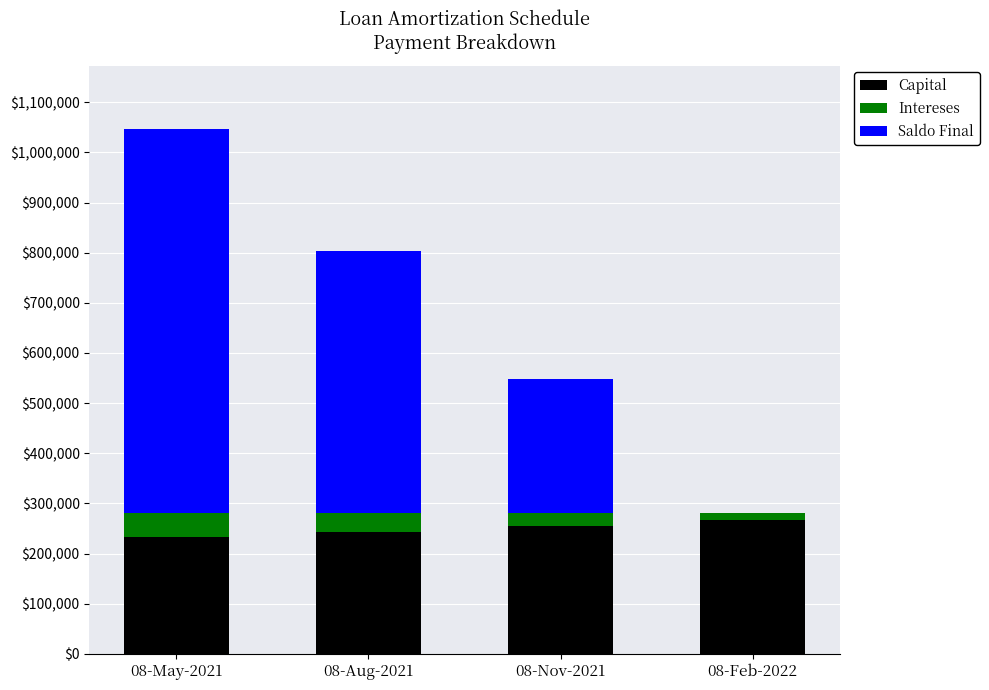

At which category is the sum across all series the highest?

08-May-2021